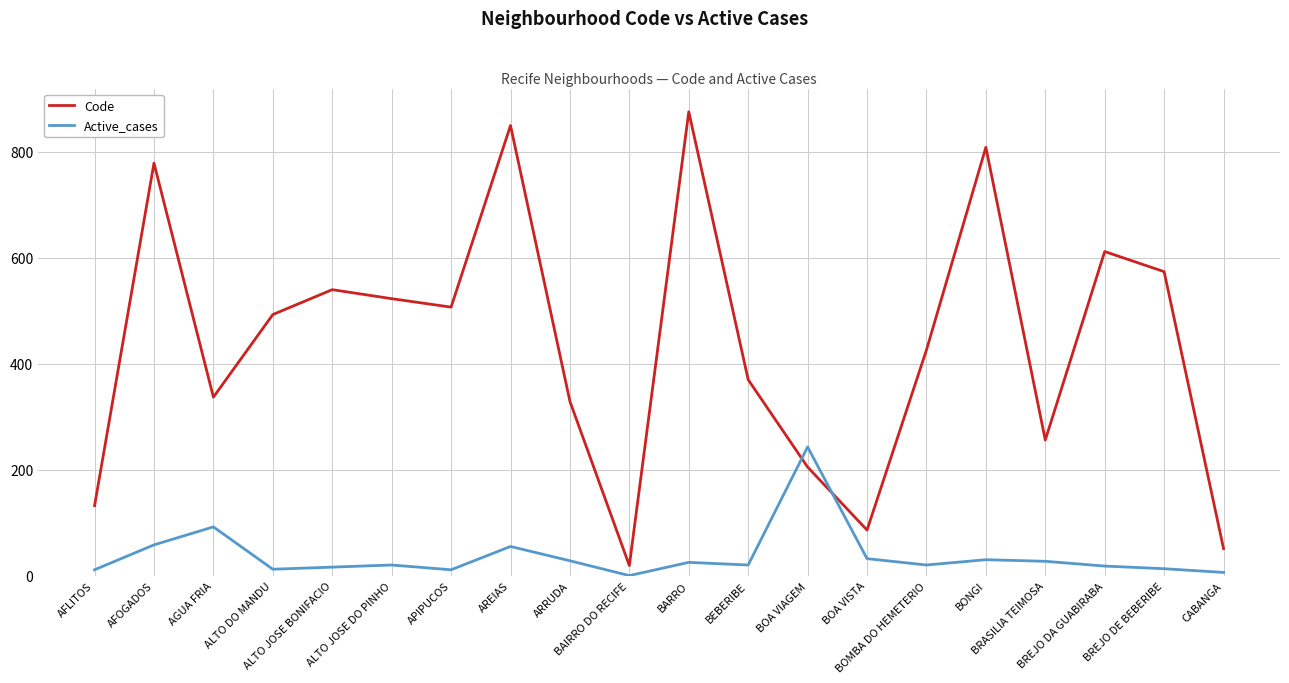

Where does the Active_cases series first go above 20?

AFOGADOS